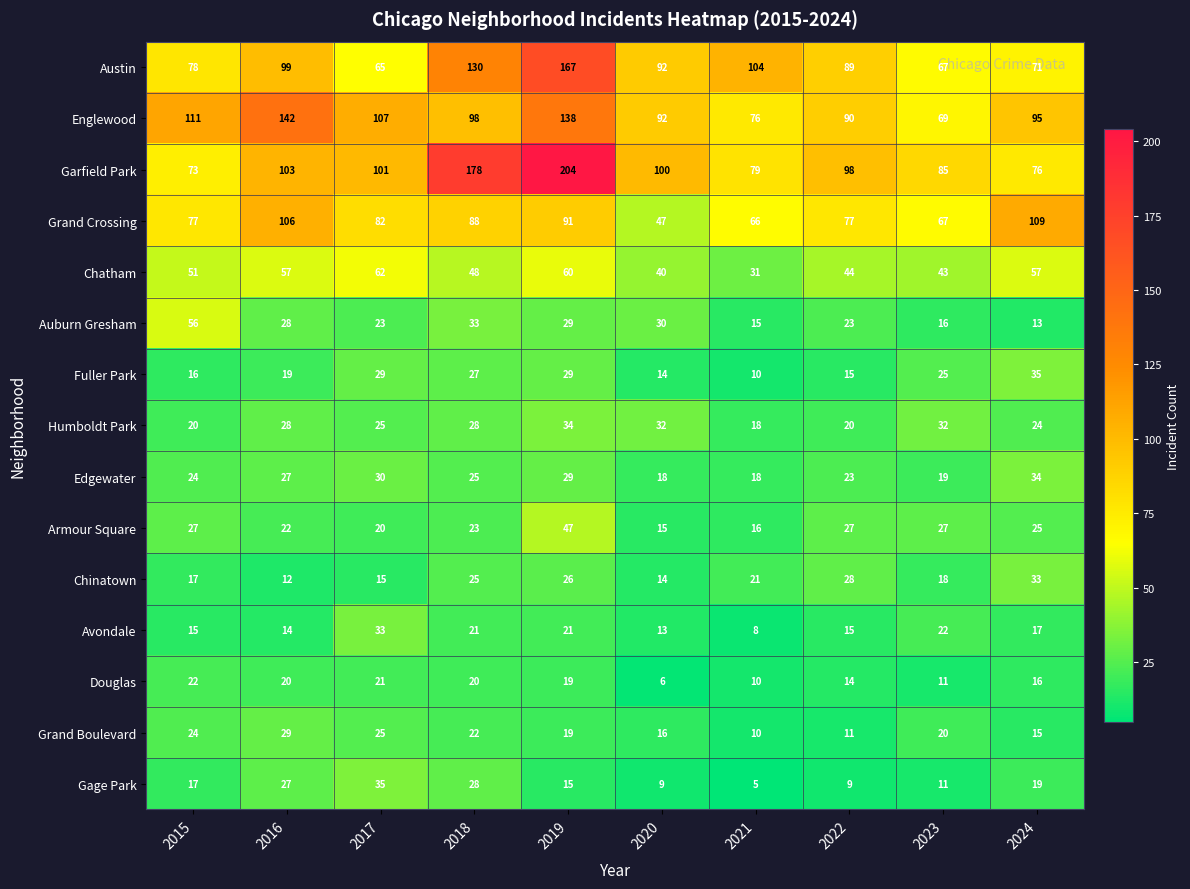

The Grand Boulevard series shows 29 at 2016. True or false?

True